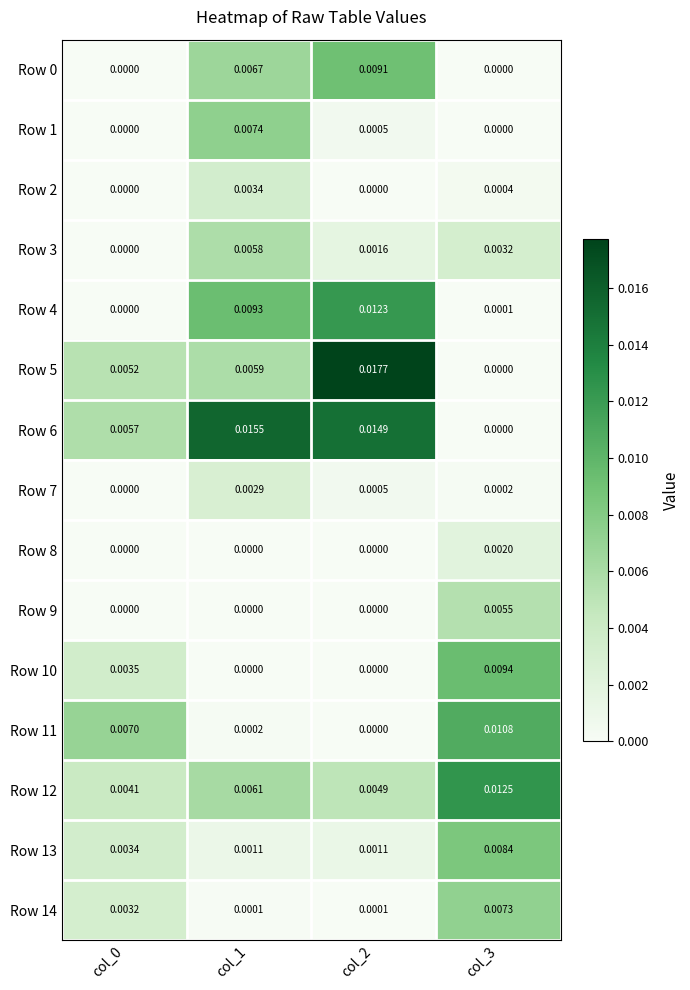

Is the value of Row 14 at col_3 greater than the value of Row 4 at col_2?

No